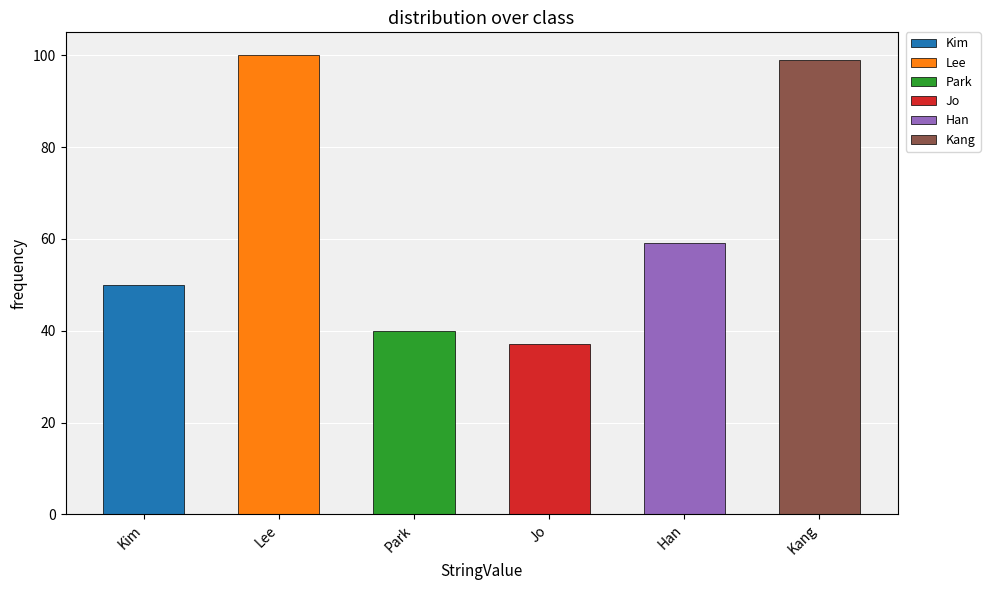

What is the sum of the values at Kim and Kang?

149